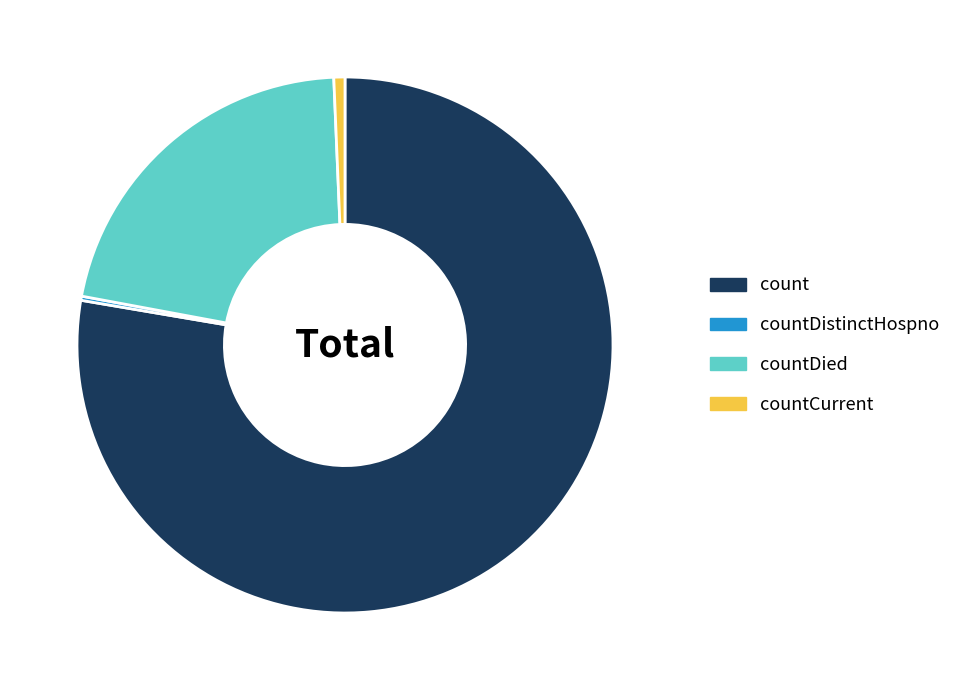

Which slice is the largest?

count